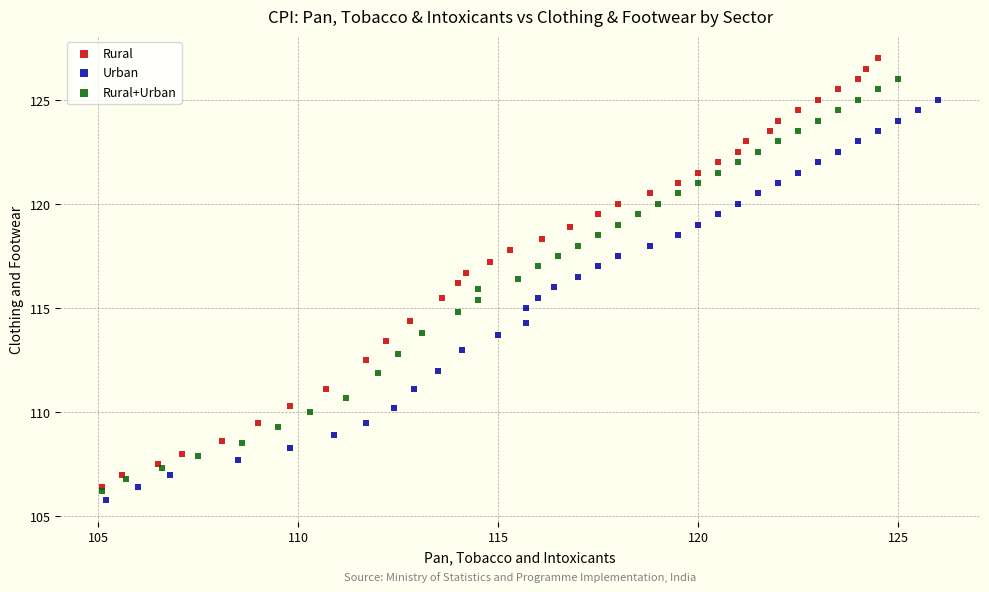

Which series reaches the maximum Y coordinate?

Rural